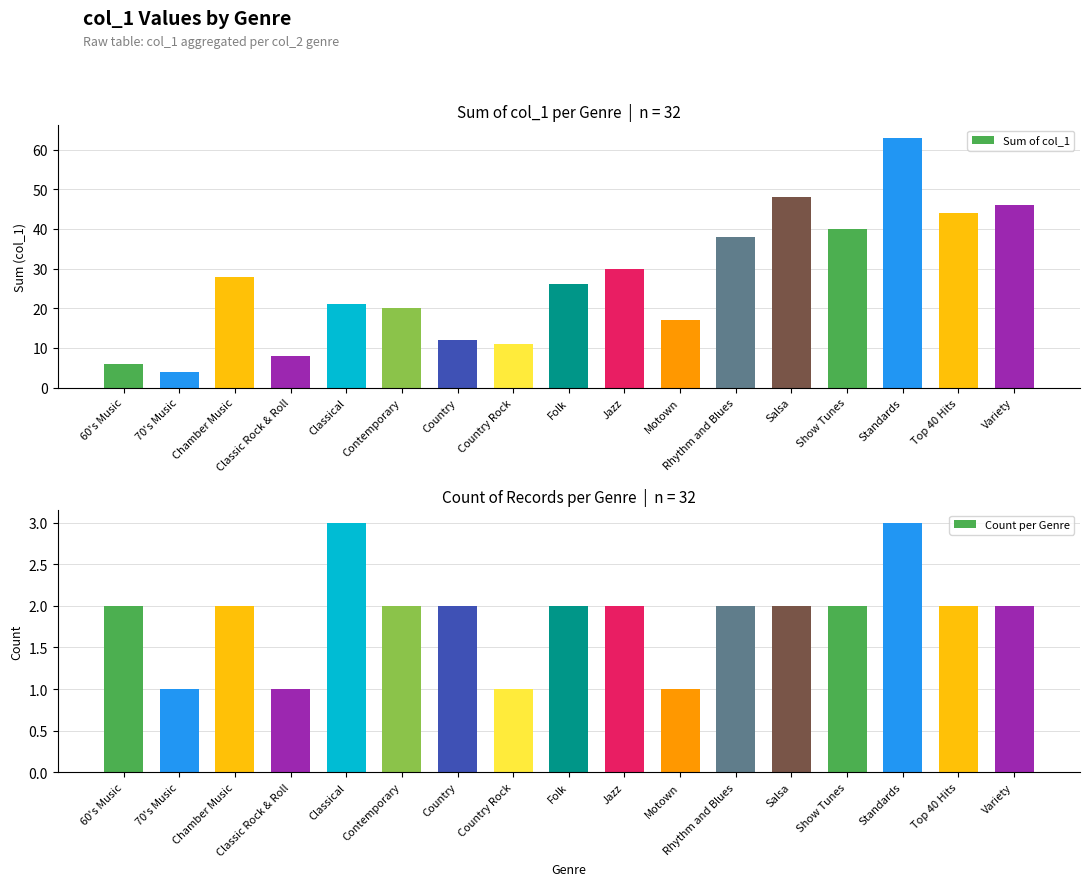

Is it true that Sum of col_1 equals 8 at Jazz?

False